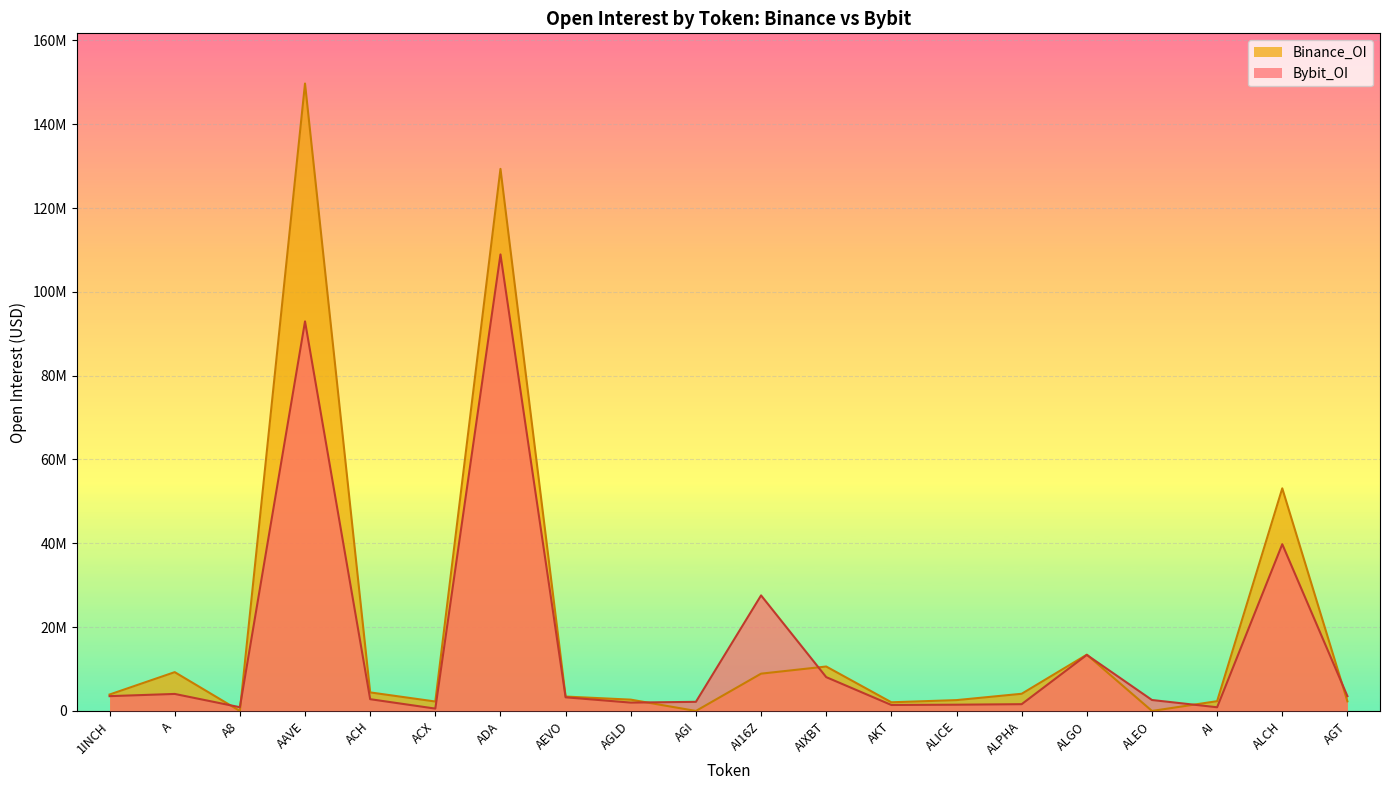

What is the spread (max minus min) of values at AI?

1451439